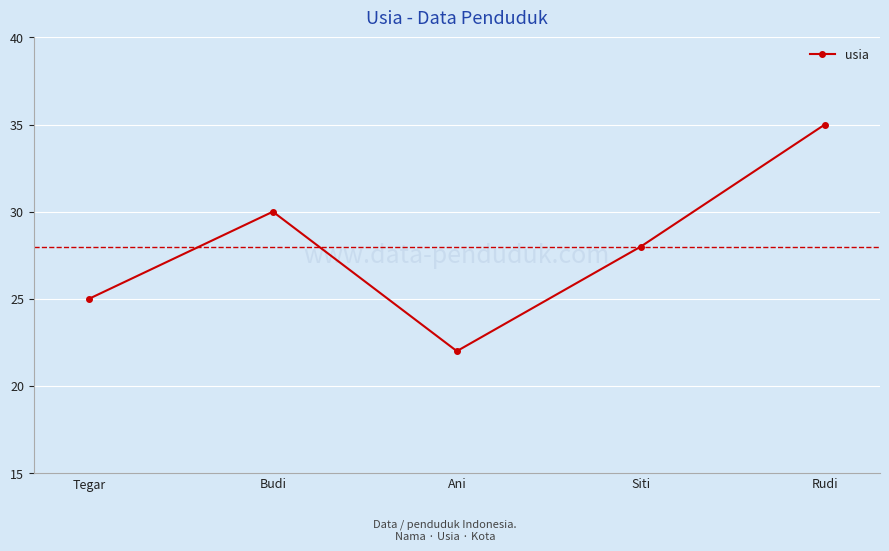

Which label corresponds to the smallest value in the chart?

Ani